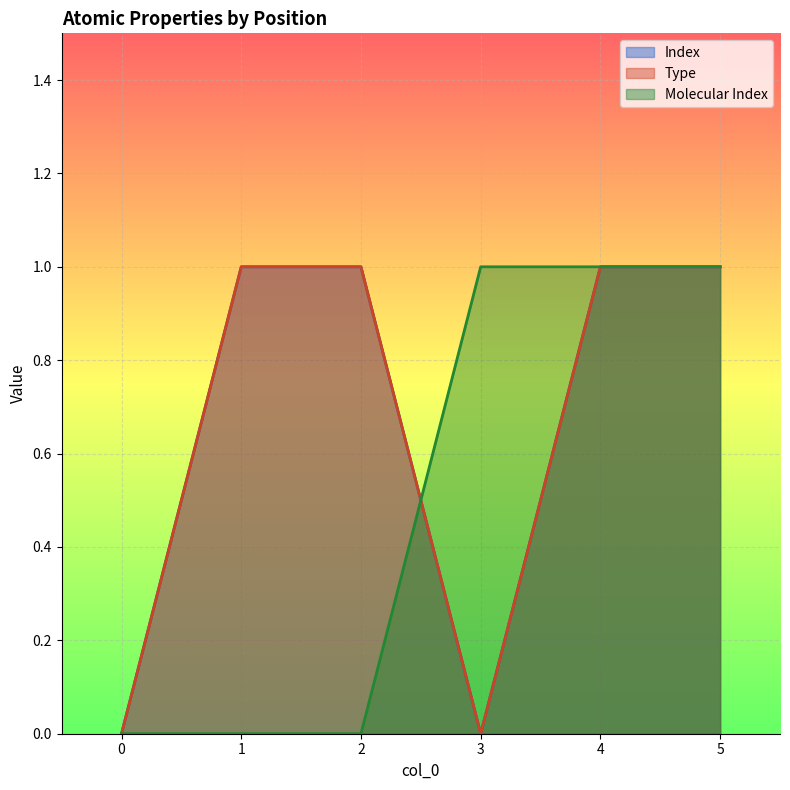

At 4, list the series in order from largest to smallest.

Index, Type, Molecular Index